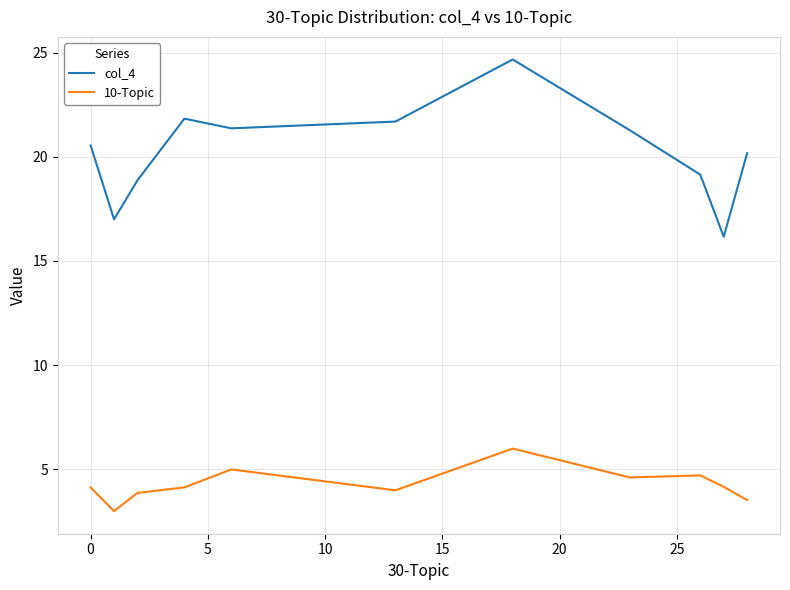

How many interior local valleys does the col_4 series have?

3